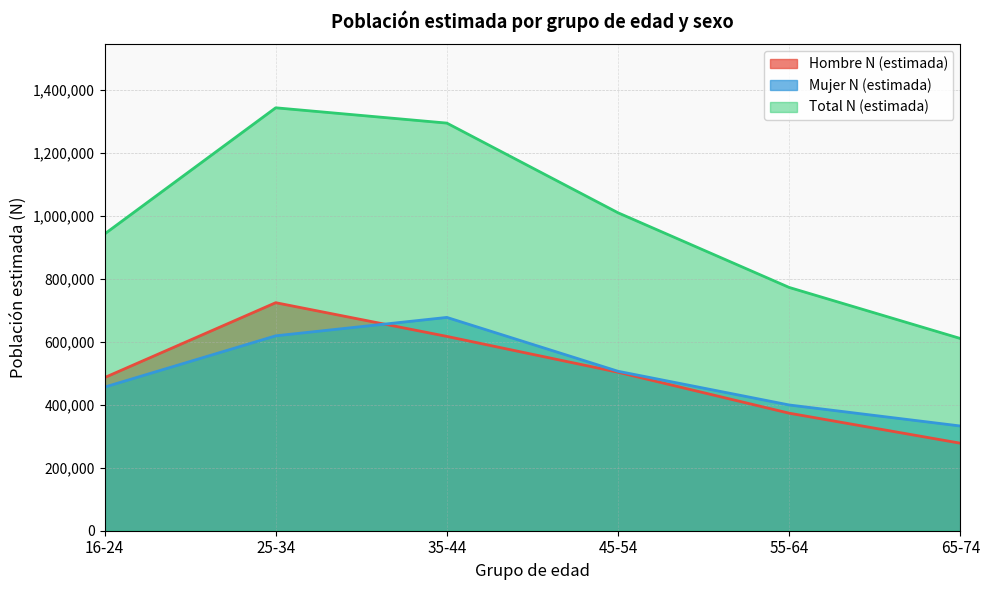

The value of Mujer N (estimada) at 65-74 is 332688. True or false?

True